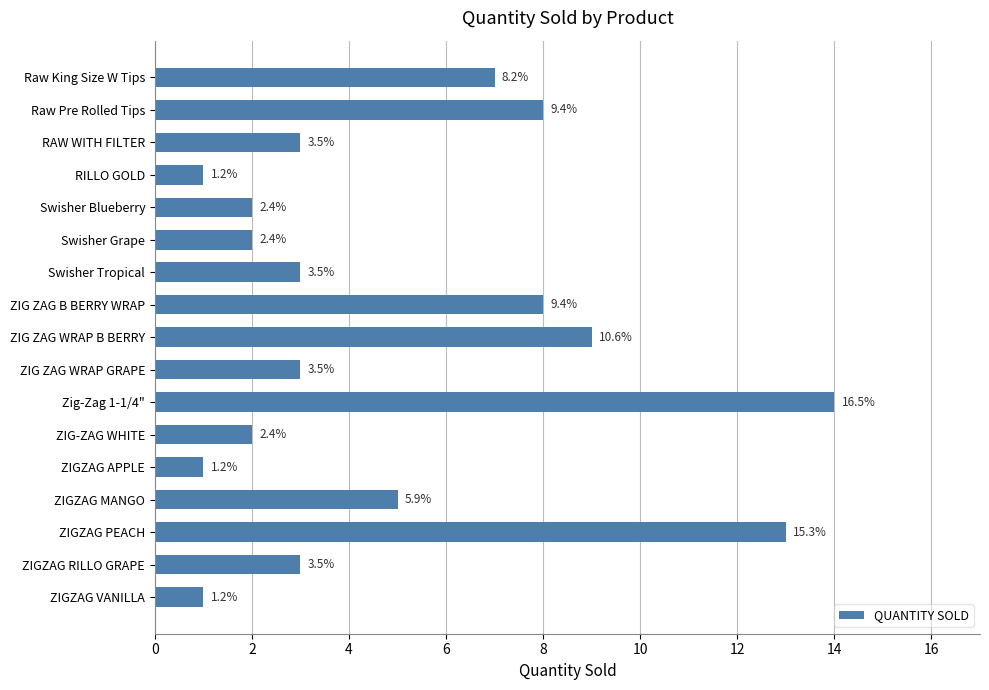

How many bars are there in total?

17